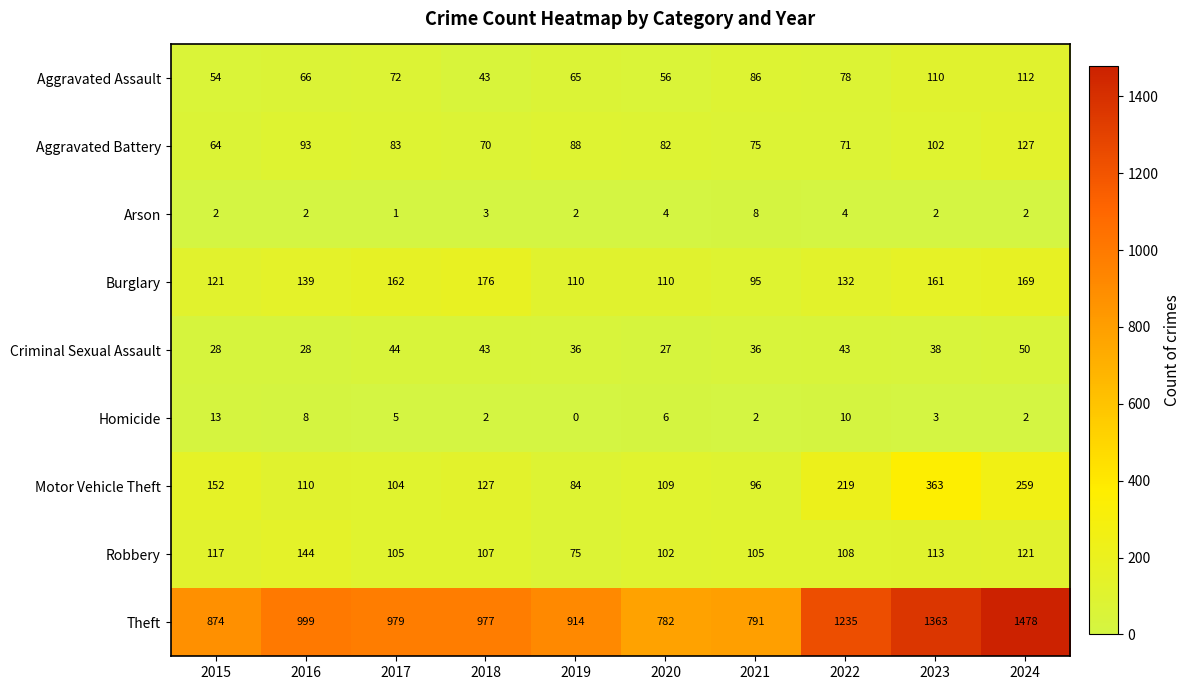

Which label corresponds to the smallest value in the chart?

2019